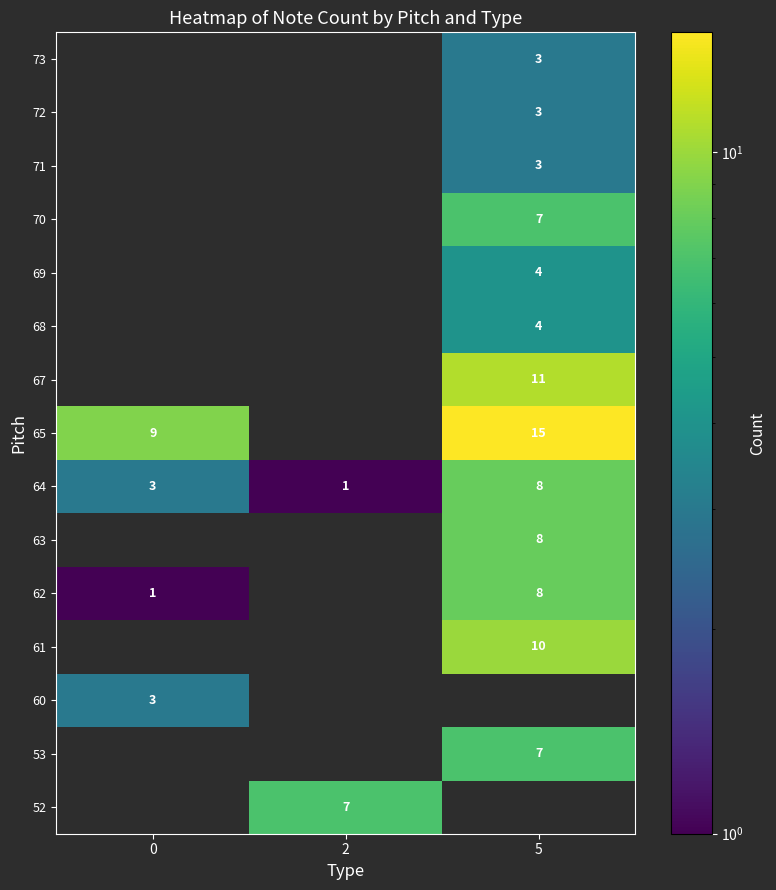

At which category is the sum across all series the highest?

5